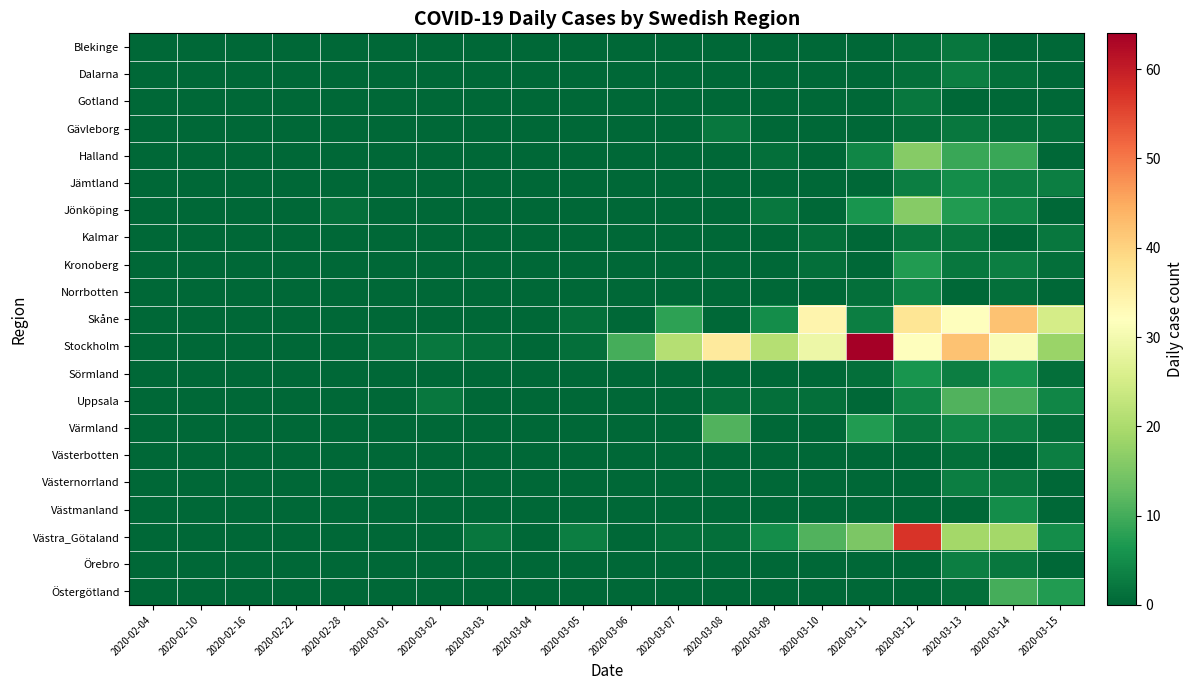

At which category is the sum across all series the highest?

2020-03-12